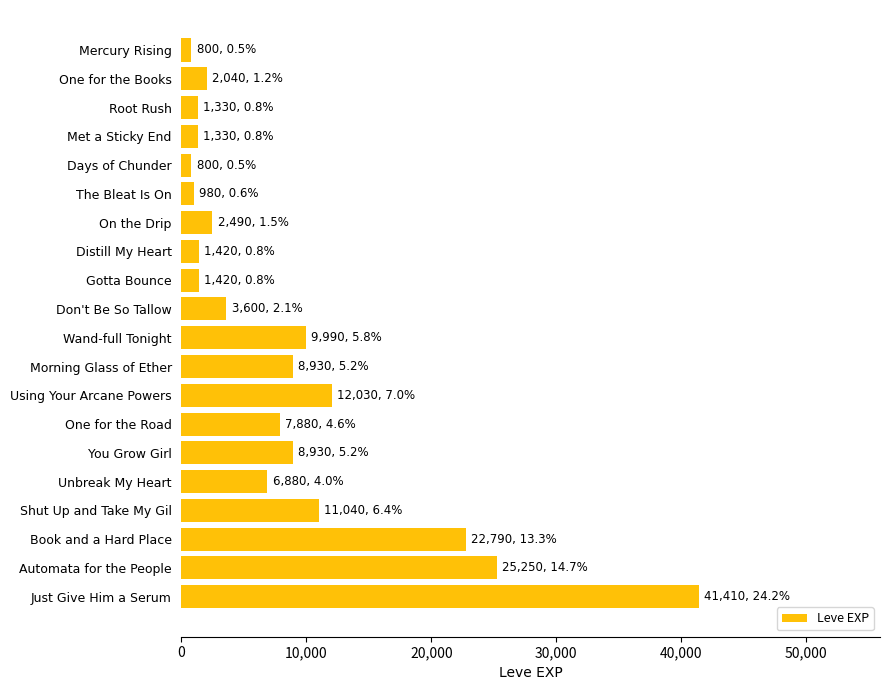

Is it true that the value at Gotta Bounce is 1420?

True